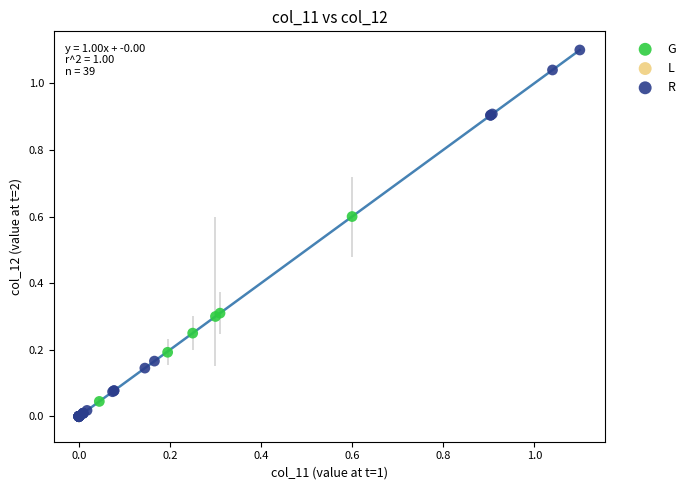

Which series reaches the maximum Y coordinate?

R